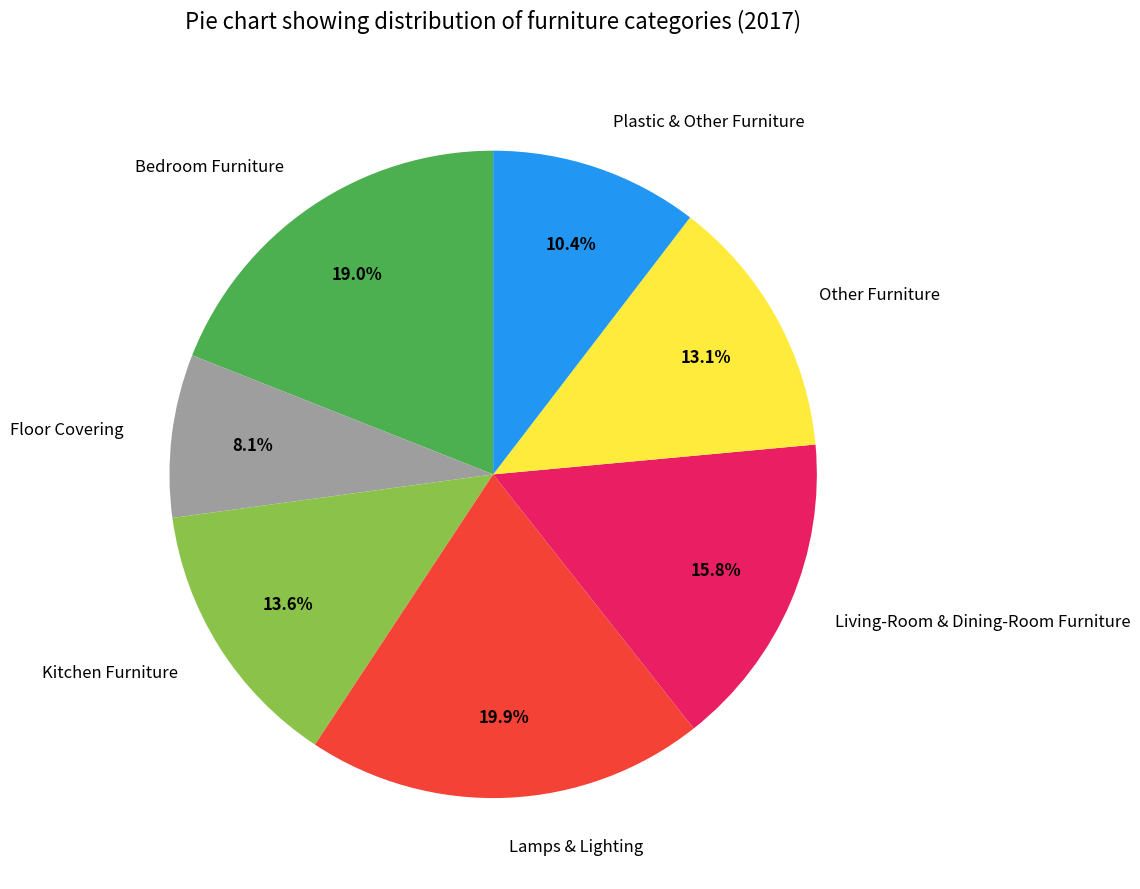

Between Other Furniture and Floor Covering, which is larger?

Other Furniture